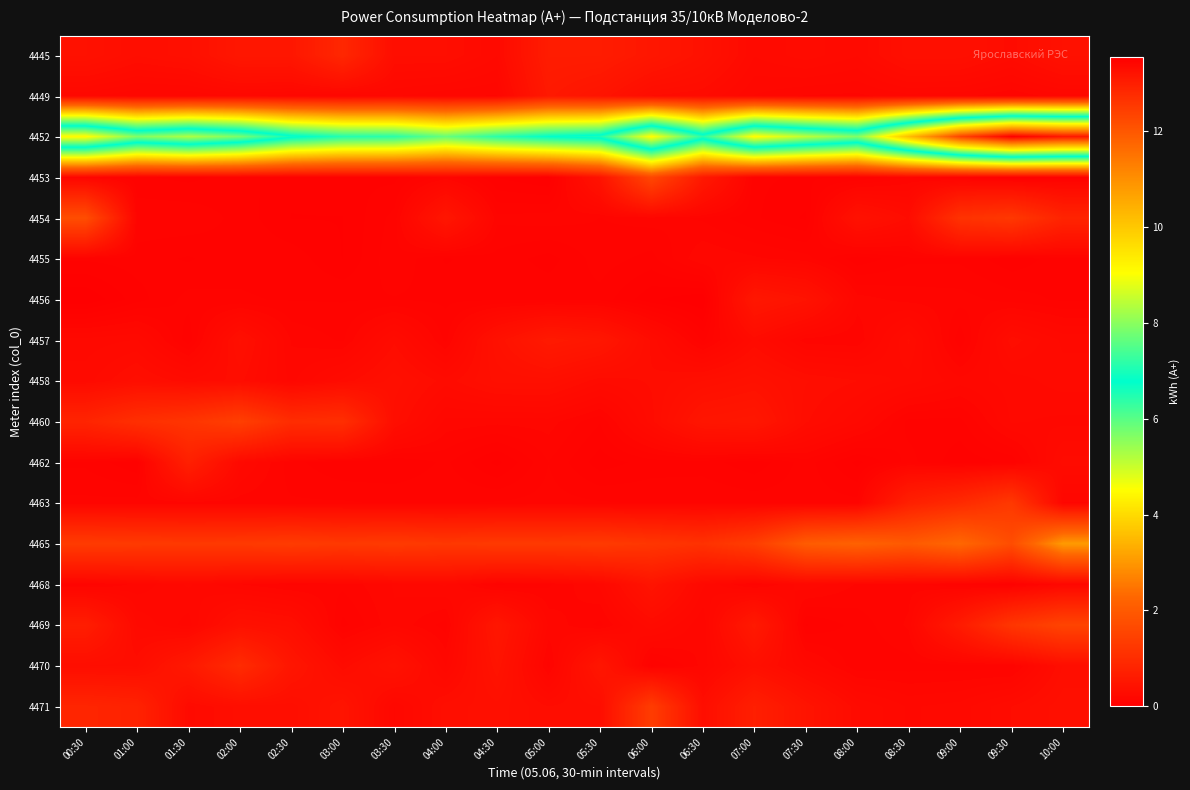

What is the maximum value shown in the chart?

13.6